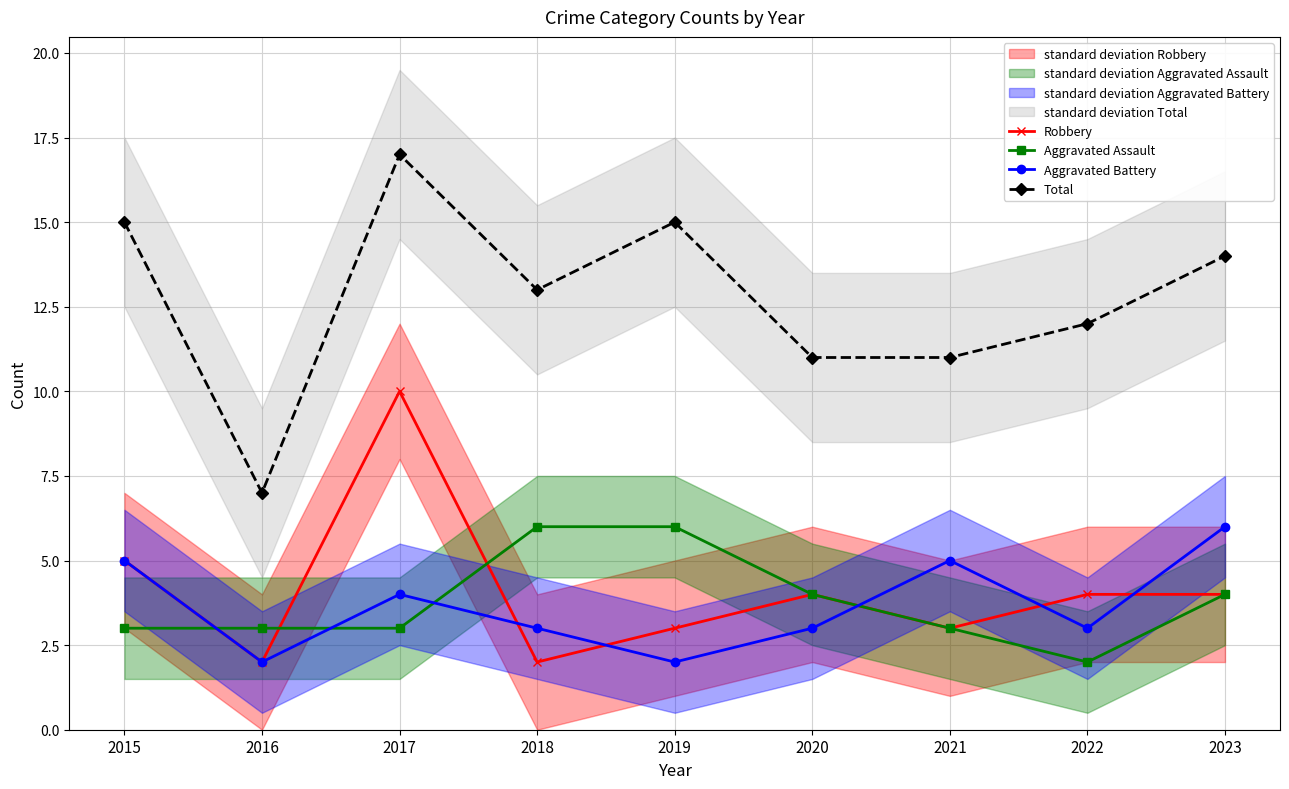

Where is Robbery nearest to the value 6?

2015